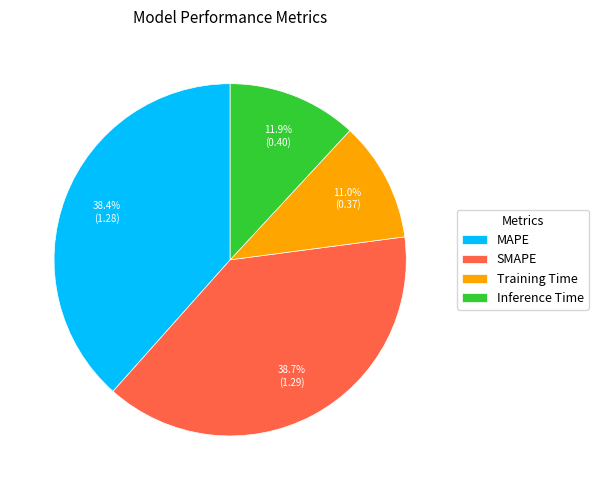

Combined, what portion of the pie is MAPE and Inference Time?

50.3%